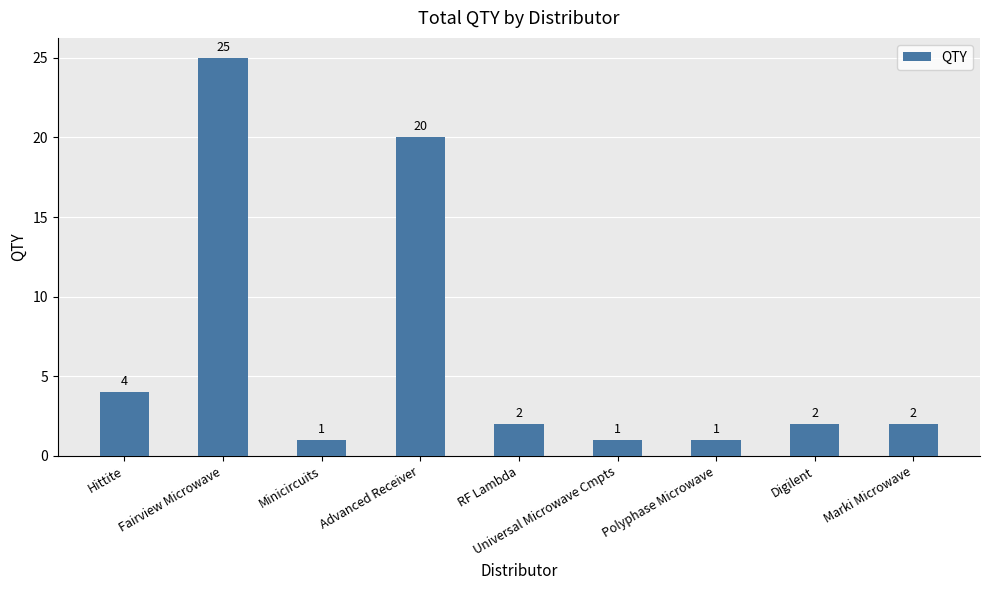

The value at Minicircuits is 1. True or false?

True